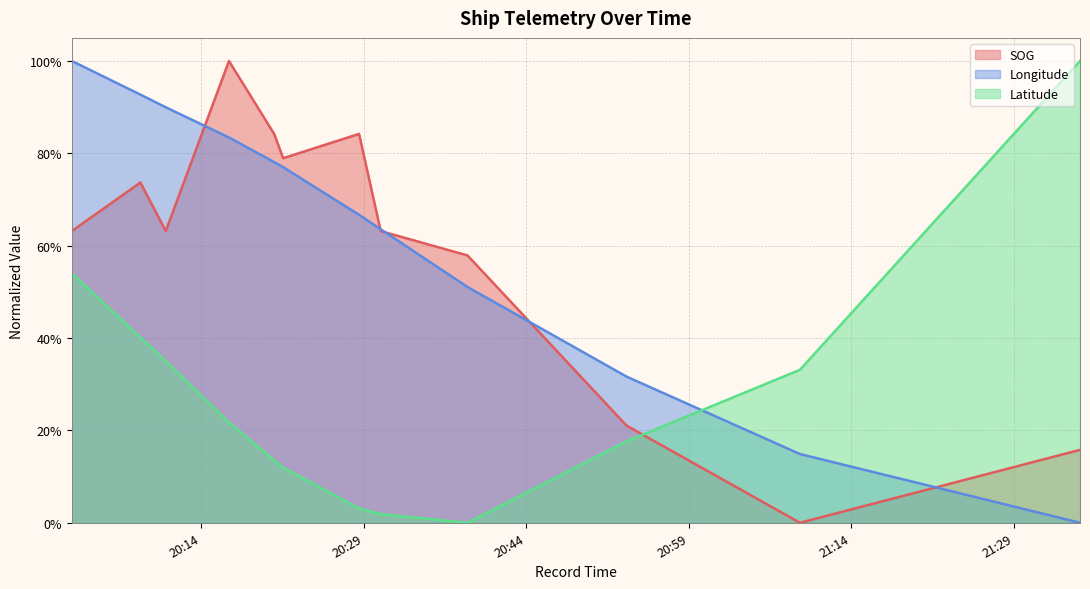

Rank the series at 2024-04-22 20:02:05 from highest to lowest value.

Longitude, SOG, Latitude